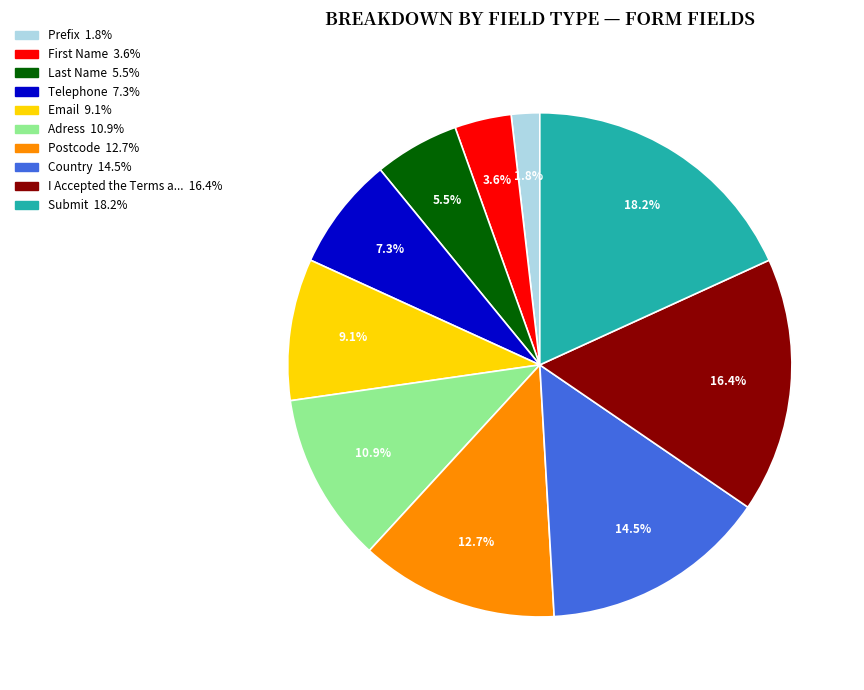

Is there any slice that represents more than half of the pie?

No